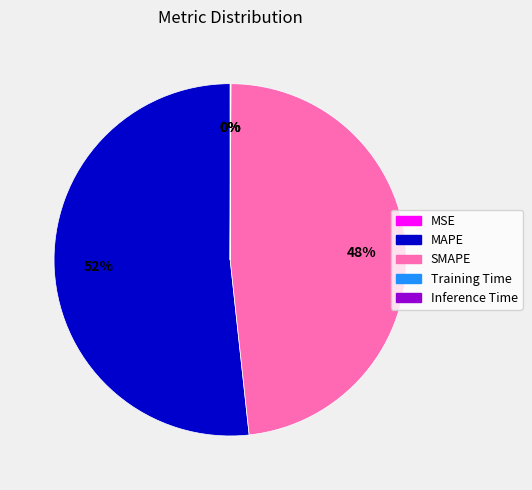

Which has a higher value, SMAPE or MAPE?

MAPE